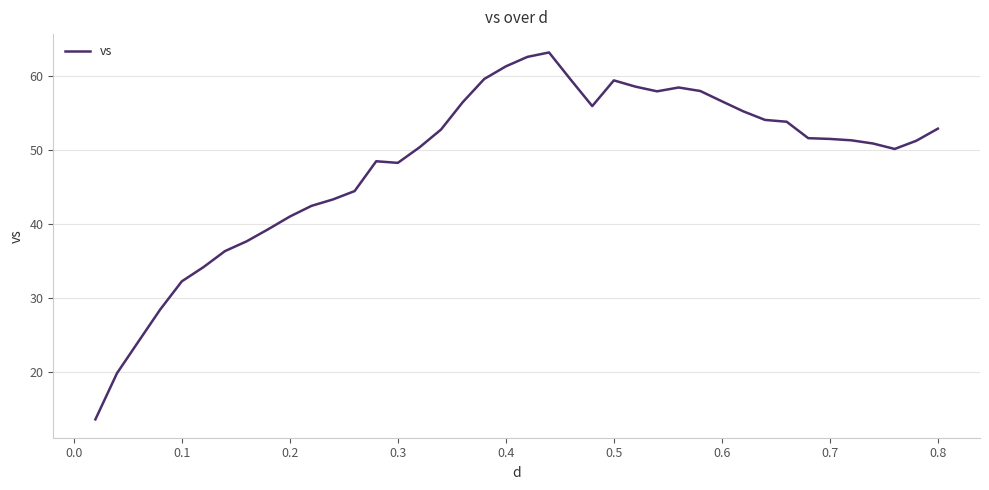

What is the difference between the maximum and minimum values?

49.5